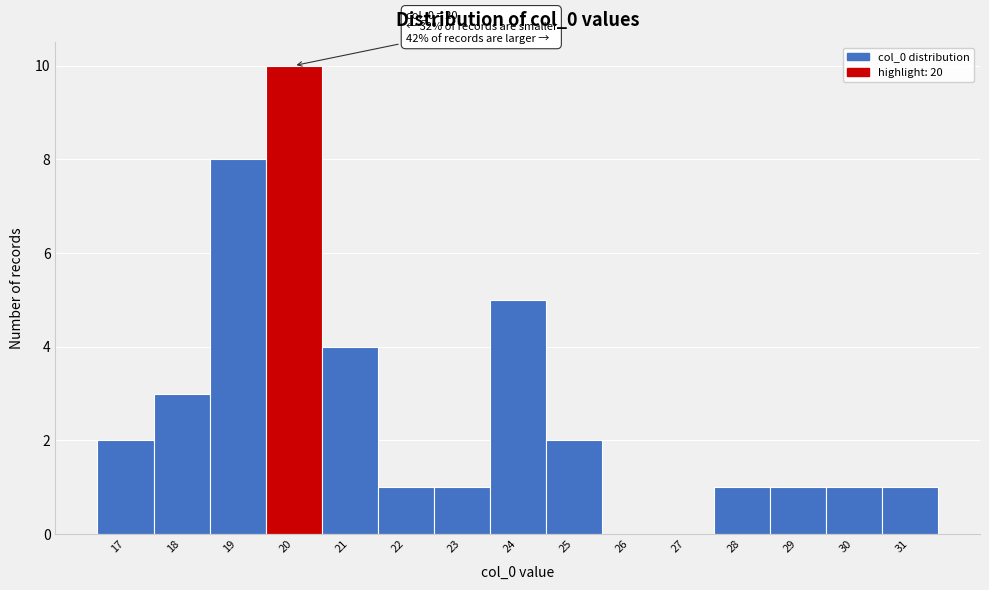

Over which range of the x-axis is the bar tallest?

19.5 to 20.5